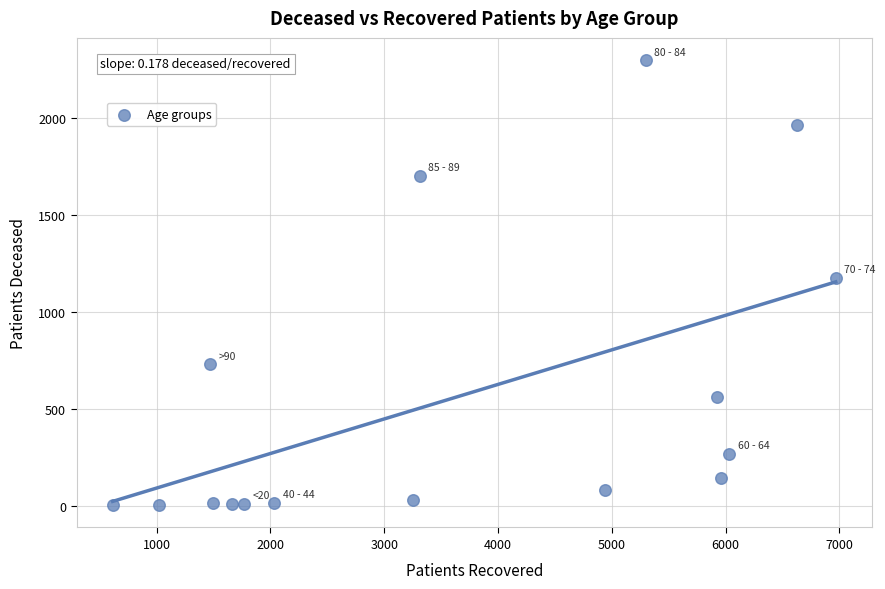

What is the range of X values (max minus min)?

6353